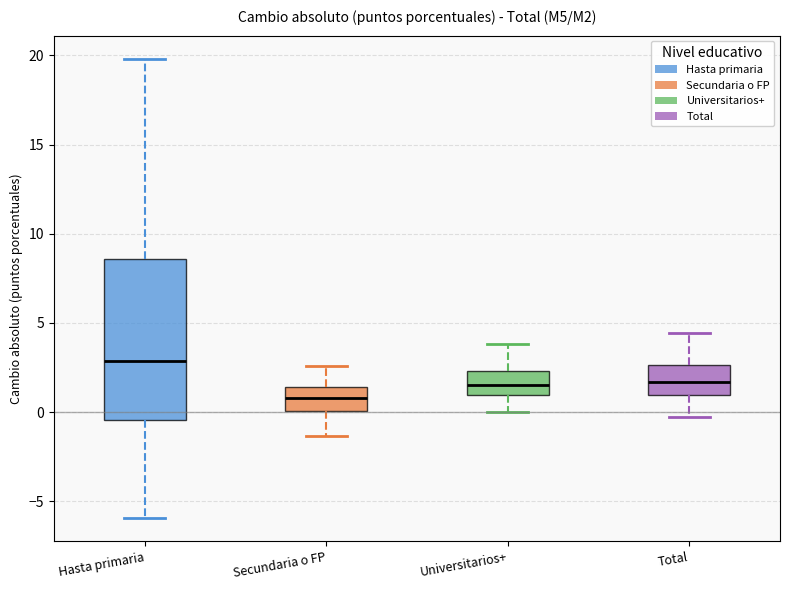

Which box's median line is the lowest?

Secundaria o FP